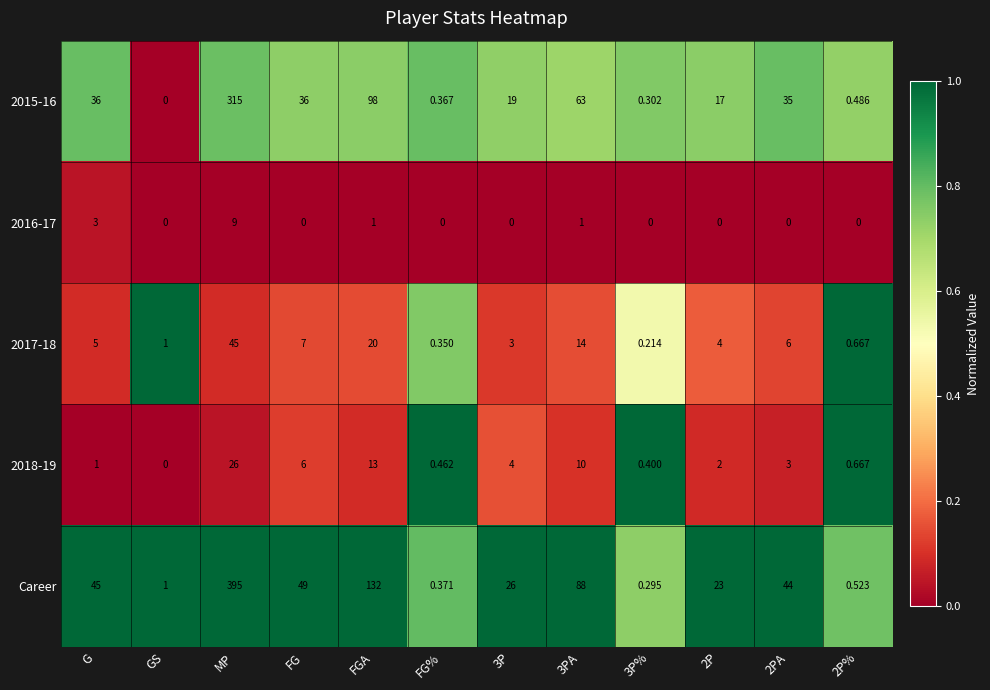

Which series changed the most between G and 3P%?

Career